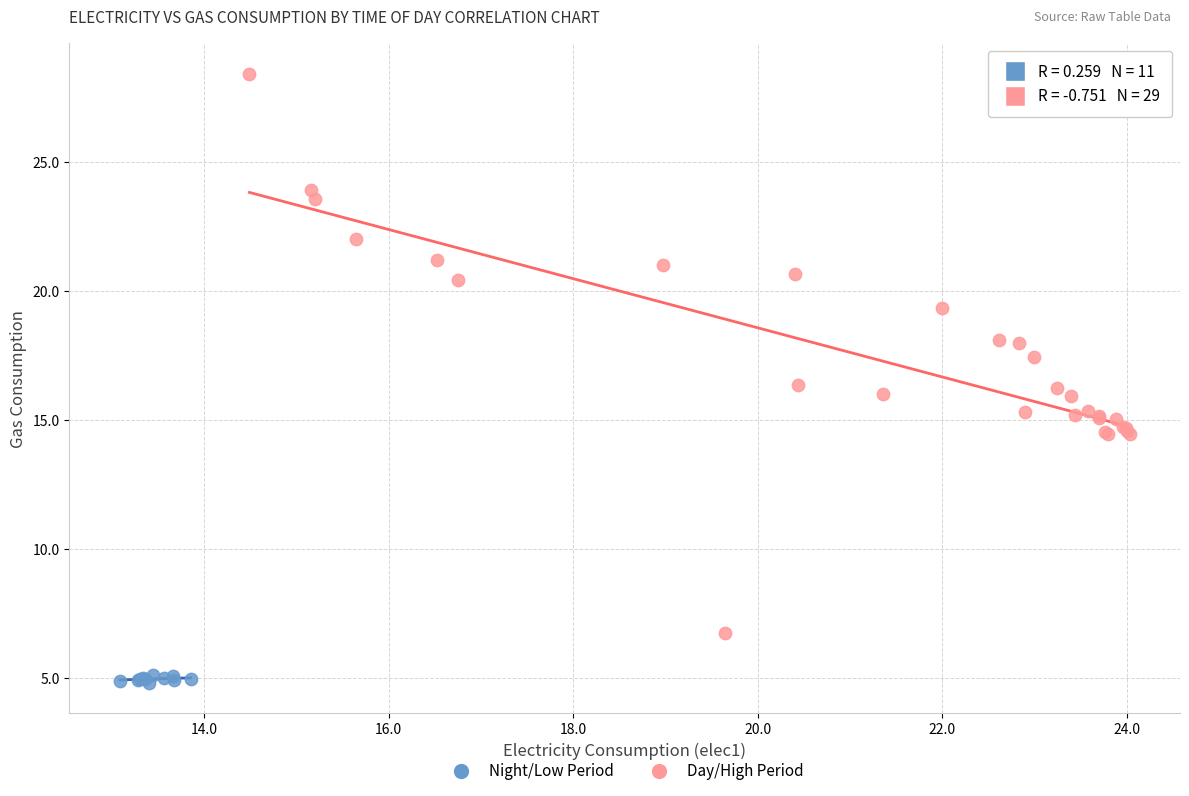

What are all the series names shown in the legend?

Night/Low Period, Day/High Period